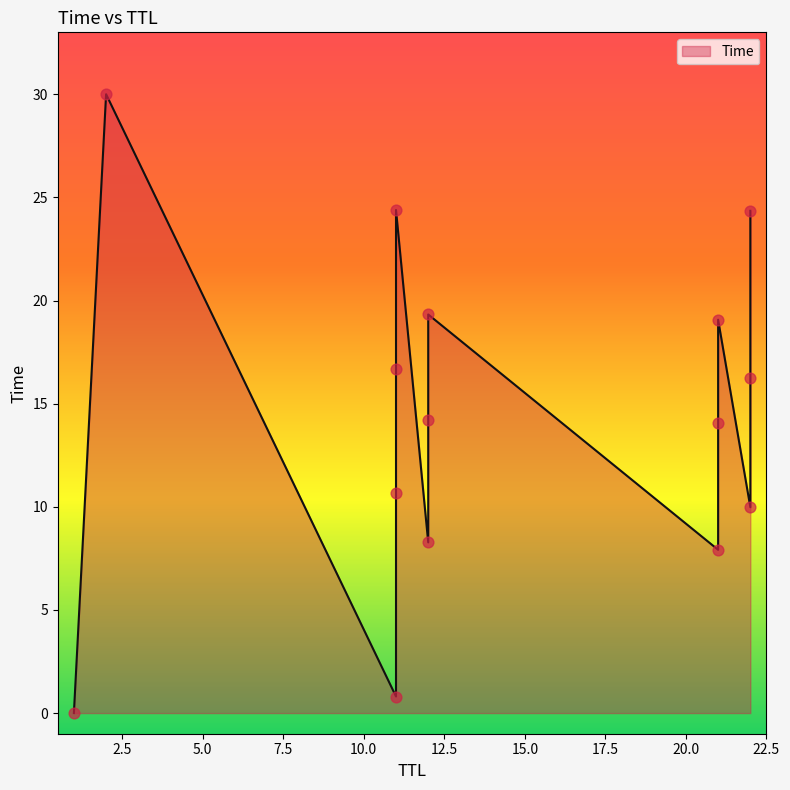

Approximately how many times larger is the value at 2 compared to 11?

1.8